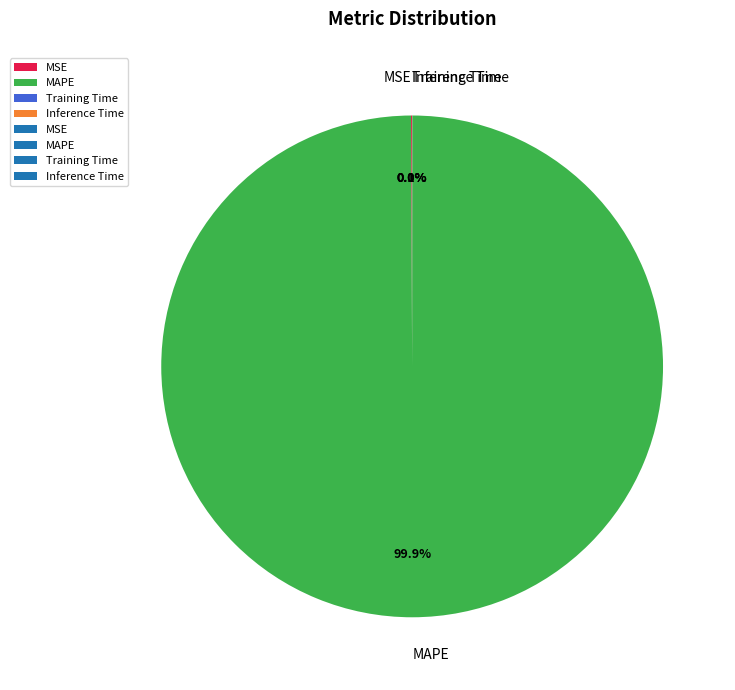

What is the majority slice?

MAPE